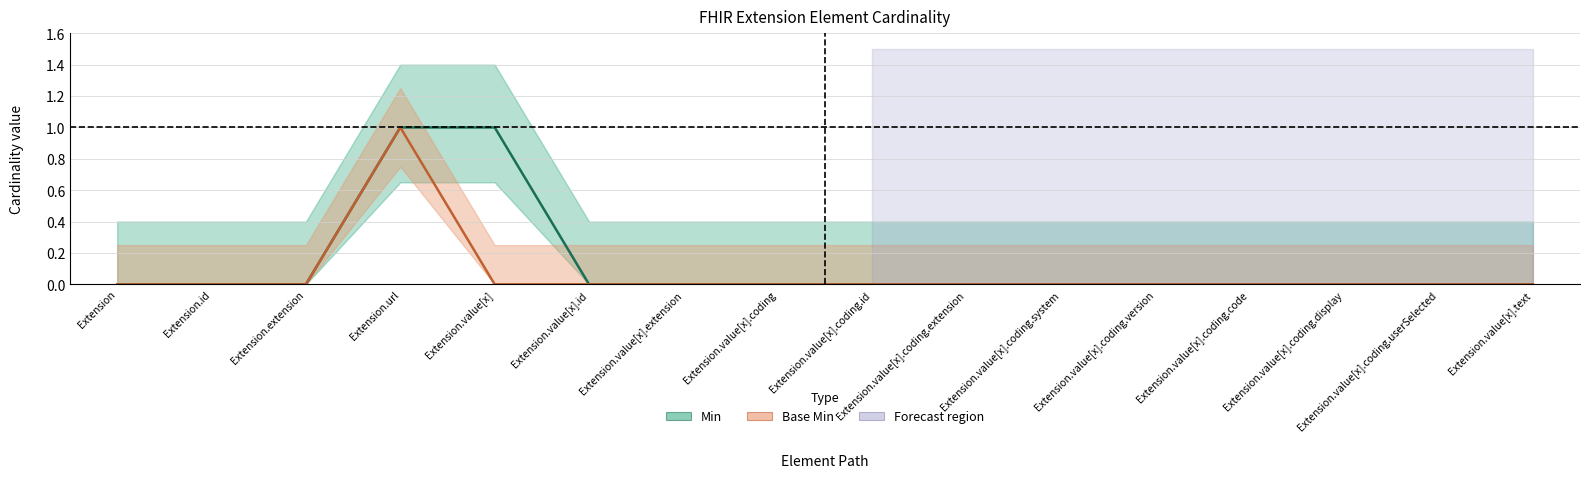

Is the value of Min at Extension.value[x].coding.id greater than the value of Base Min at Extension.value[x].coding.userSelected?

No